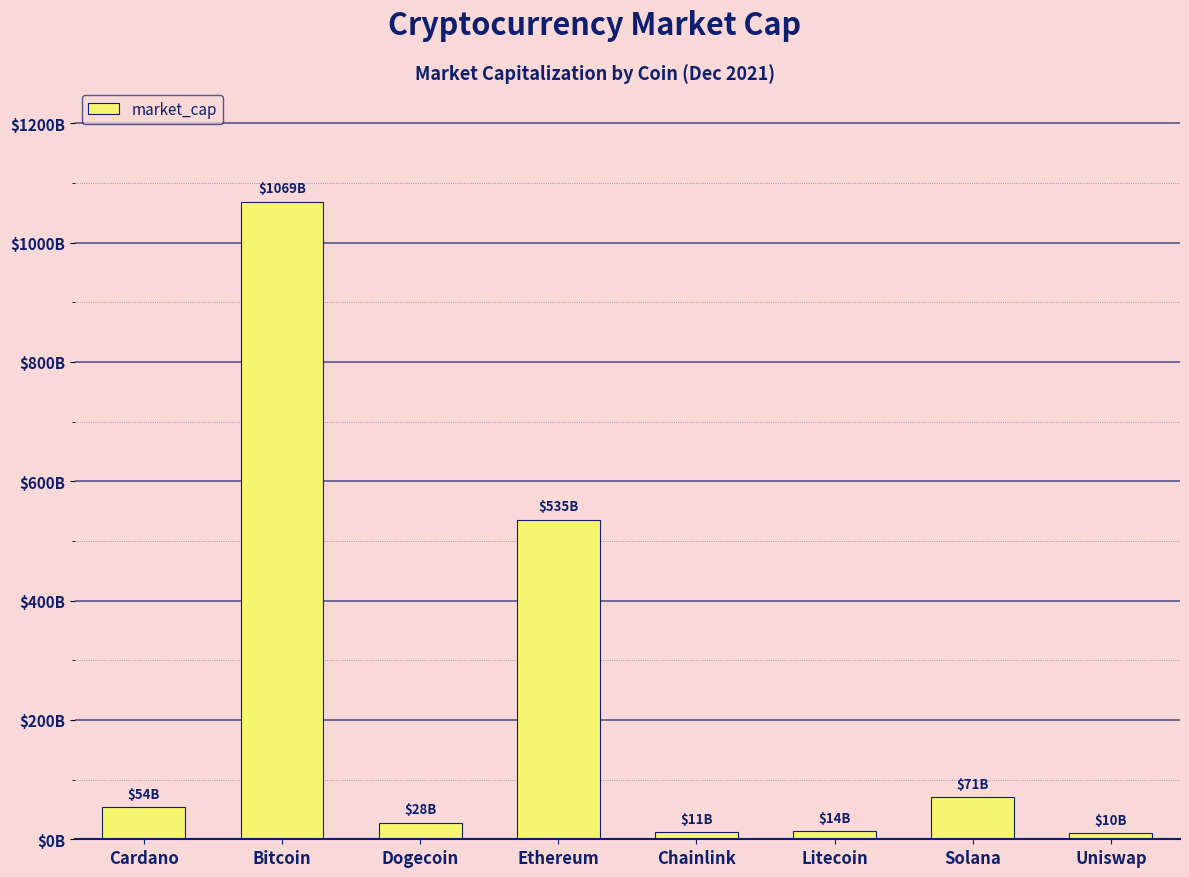

Rank the categories by value from highest to lowest.

Bitcoin, Ethereum, Solana, Cardano, Dogecoin, Litecoin, Chainlink, Uniswap